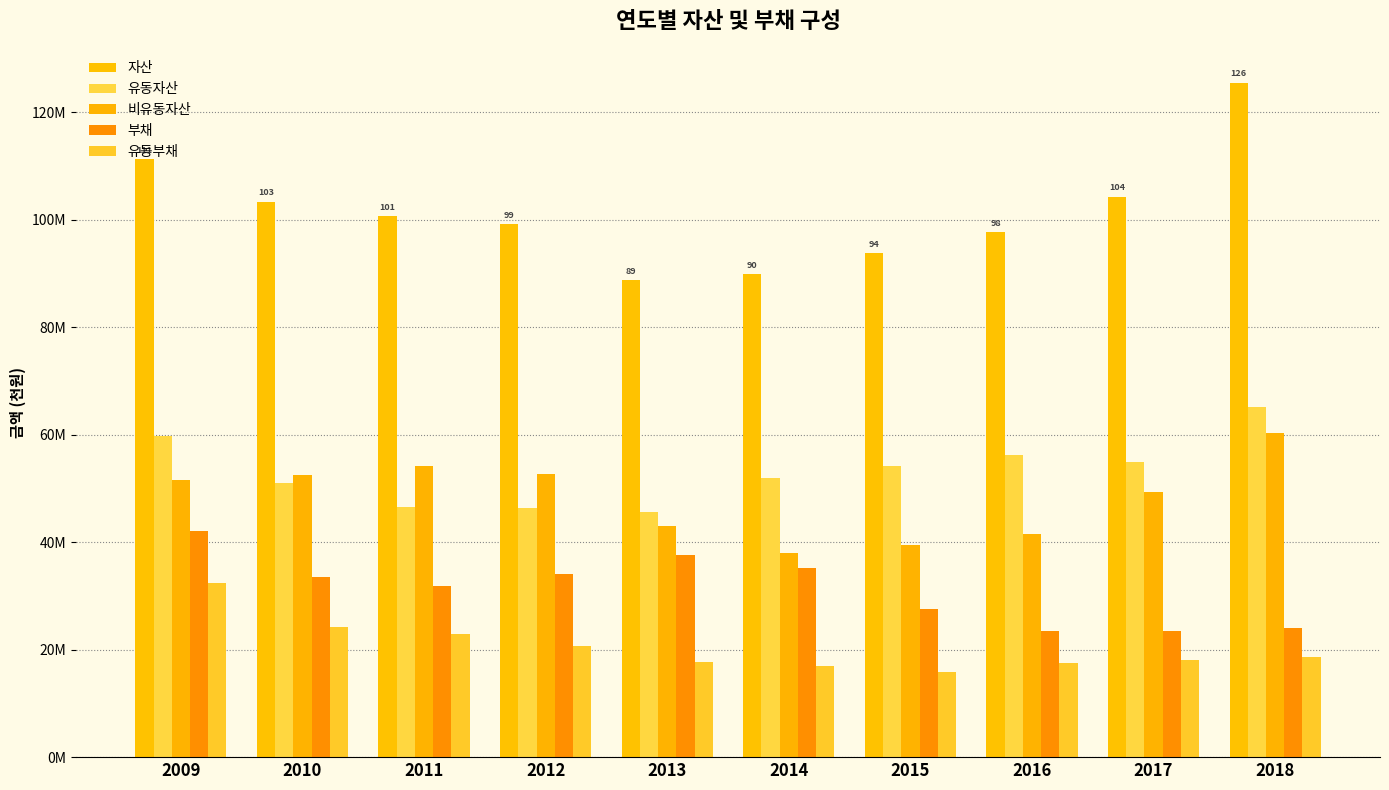

The value of 유동자산 at 2013 is 9.4. True or false?

False